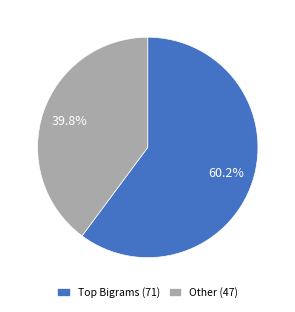

Rank the categories by value from lowest to highest.

Other (47), Top Bigrams (71)